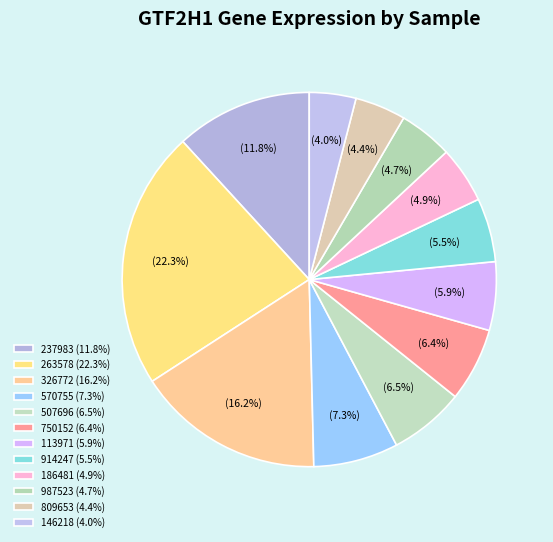

To the nearest percent, what percentage of the pie is 987523?

5%